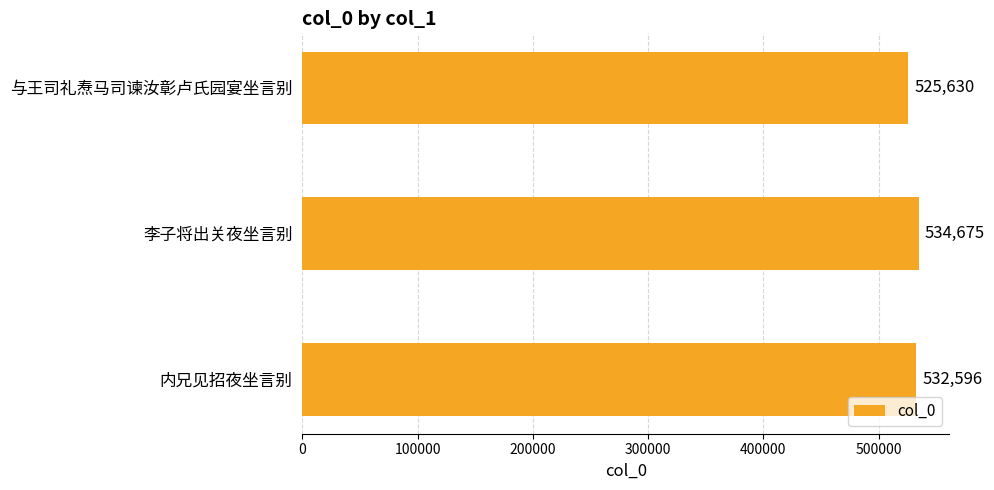

Does the chart contain stacked bars?

No